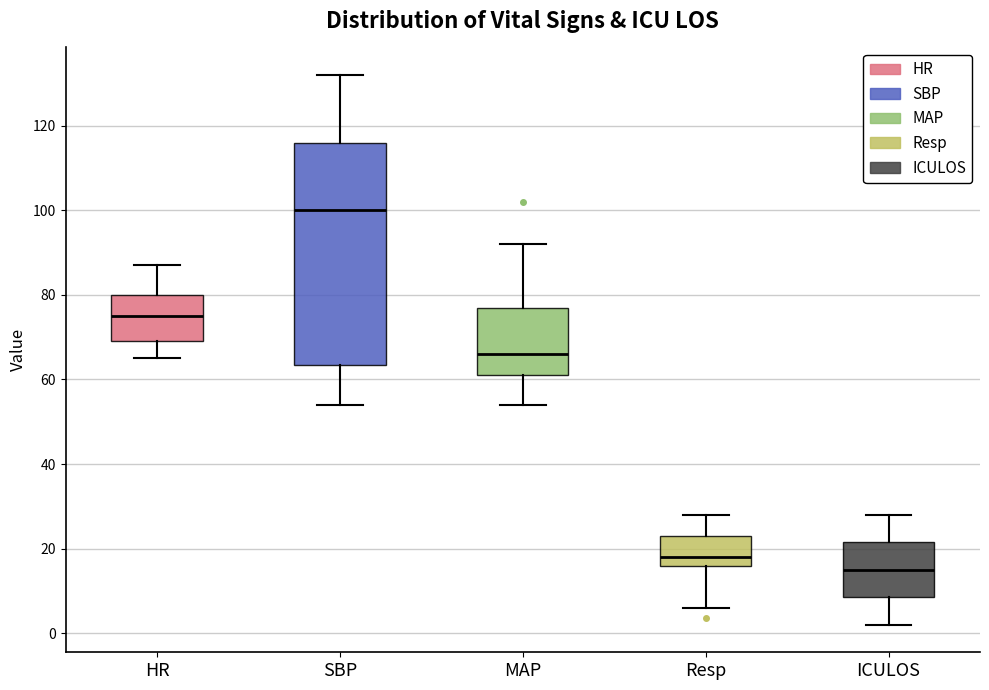

Which box's median line is the highest?

SBP